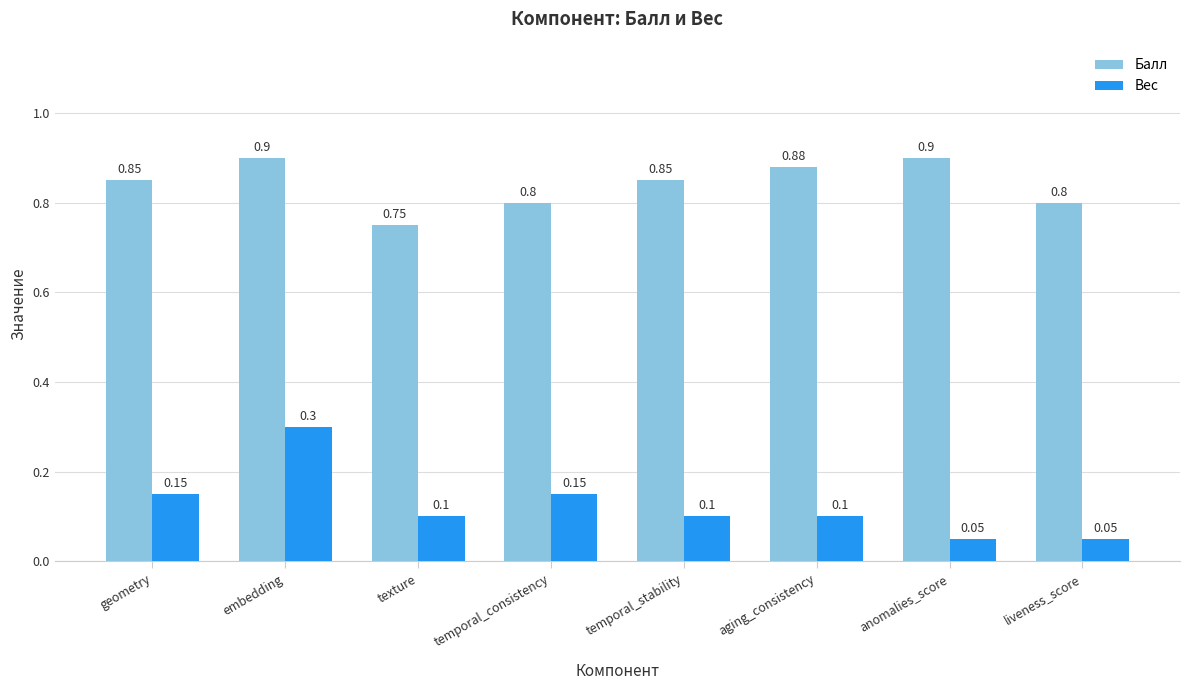

What is the value of the Балл bar at the 6th from the left?

0.9